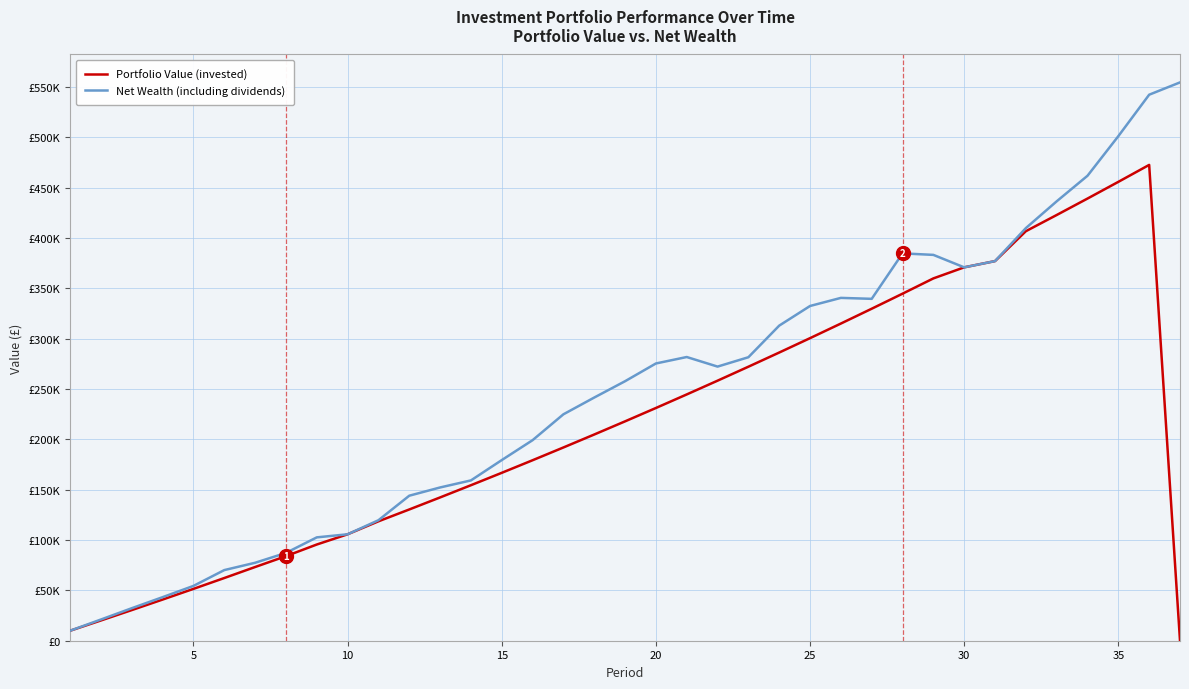

Does the chart have visible grid lines?

Yes